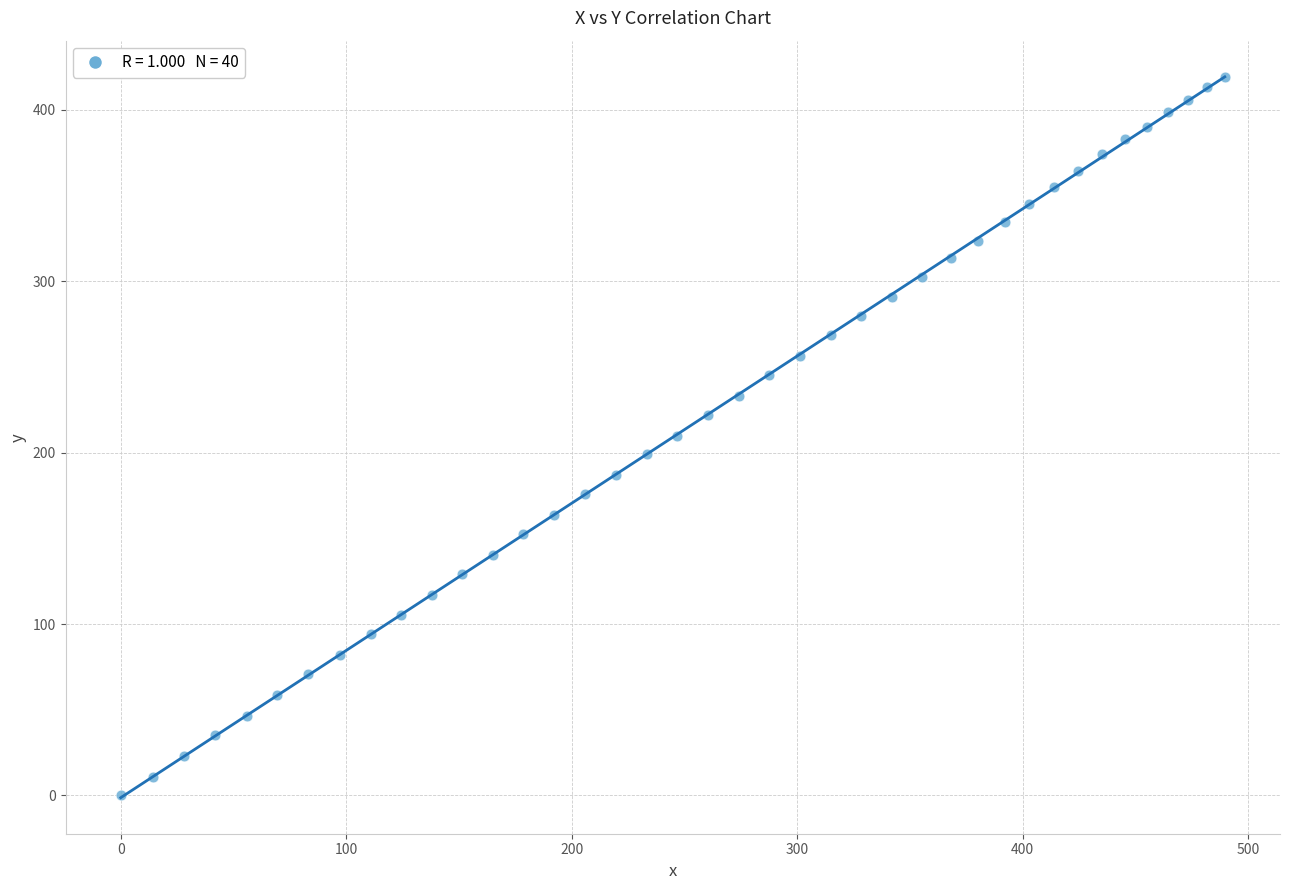

What is the range of X values (max minus min)?

489.7